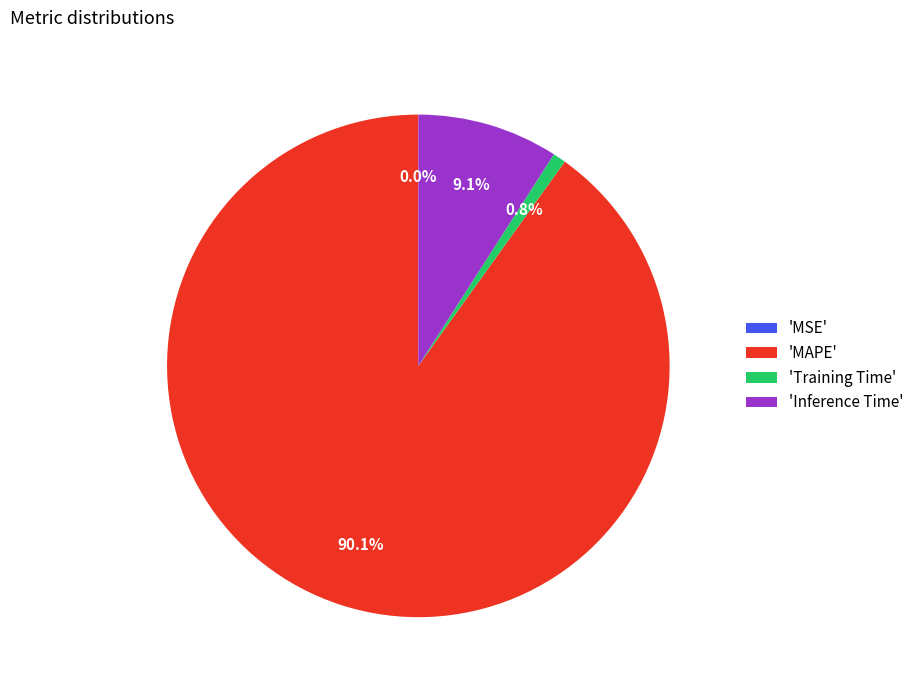

What is the largest slice in the pie chart?

'MAPE'